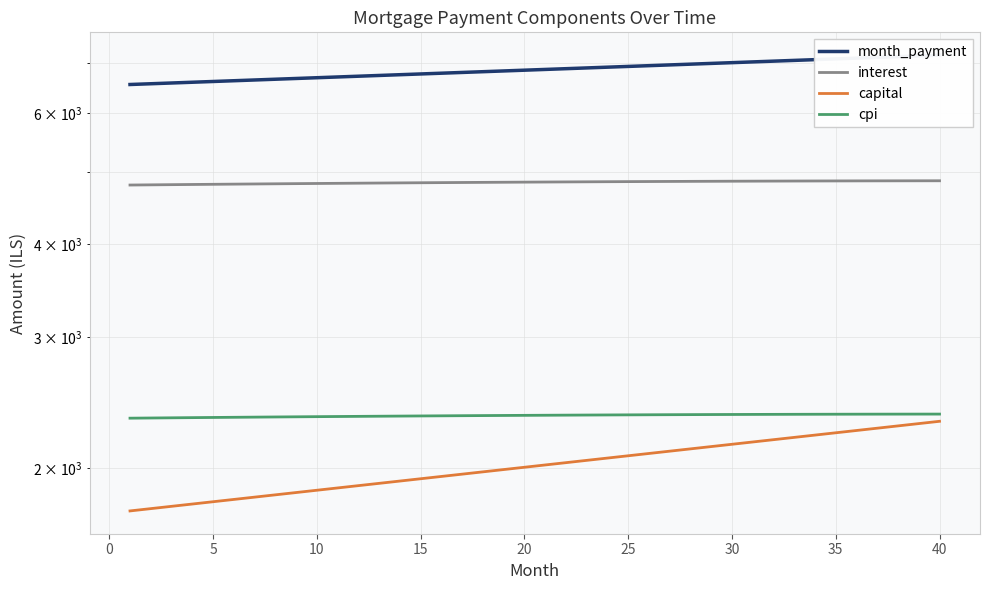

The value of capital at −5 is 867.3. True or false?

False